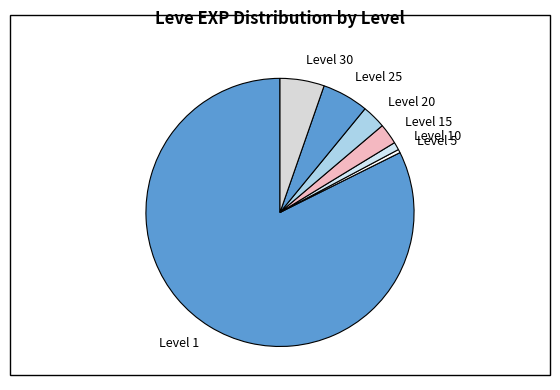

Approximately how many times larger is the value at Level 10 compared to Level 15?

0.4